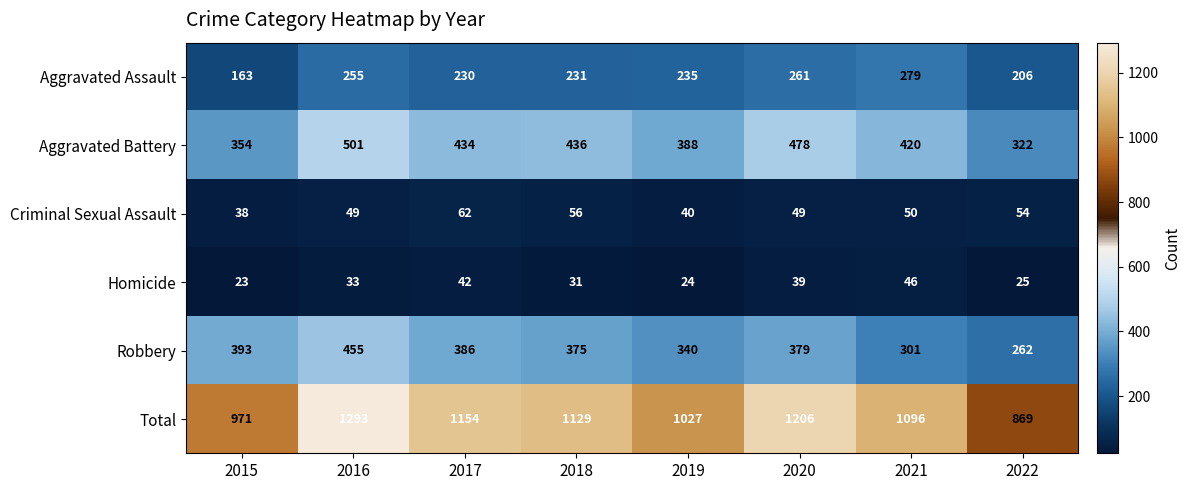

How many series are shown in this chart?

6